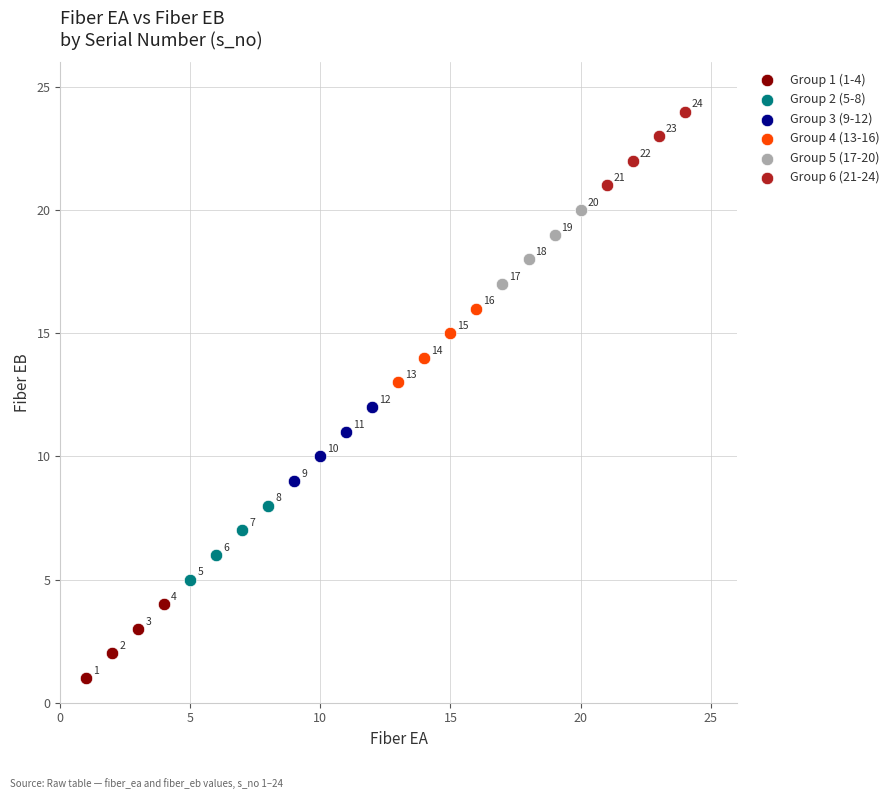

Which series reaches the minimum Y coordinate?

Group 1 (1-4)